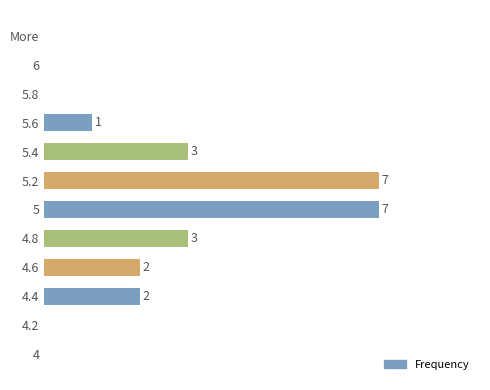

Are the bars horizontal?

Yes